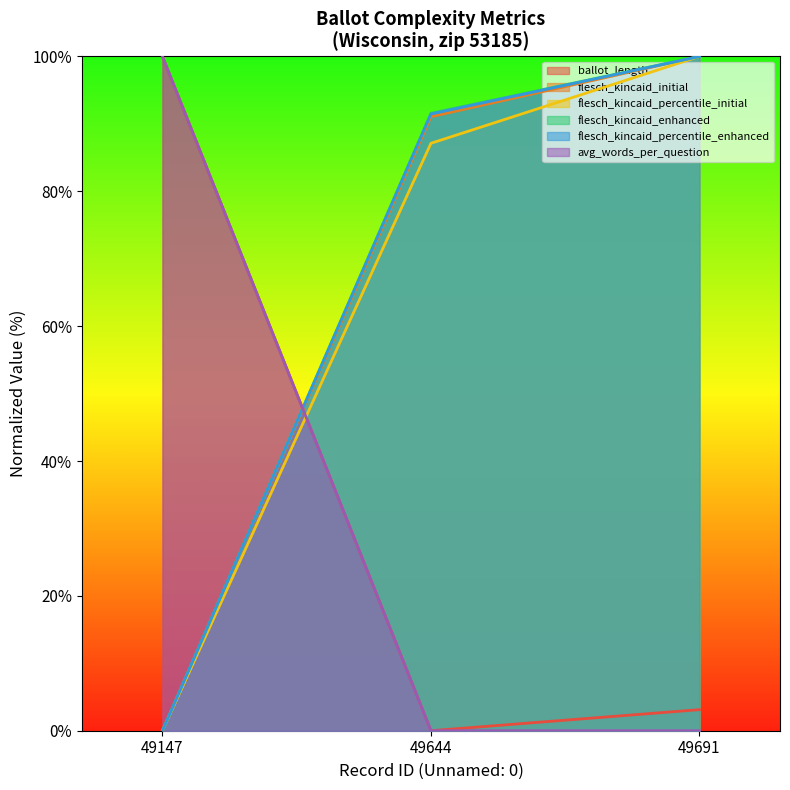

Which series changed the most between 49644 and 49691?

flesch_kincaid_percentile_initial